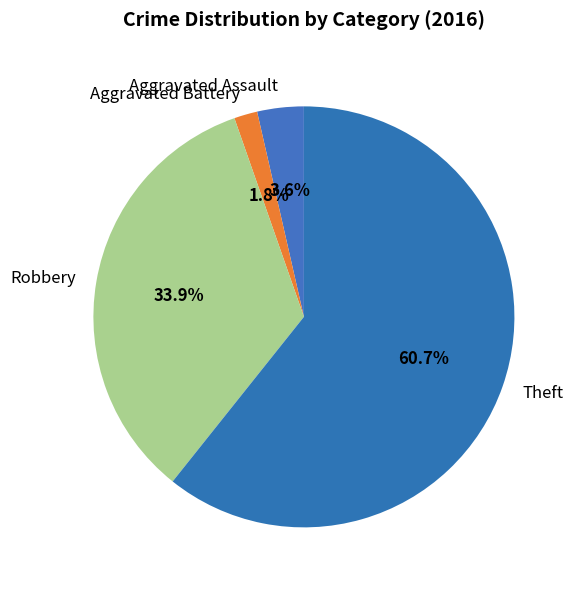

Count the number of slices in the pie.

4